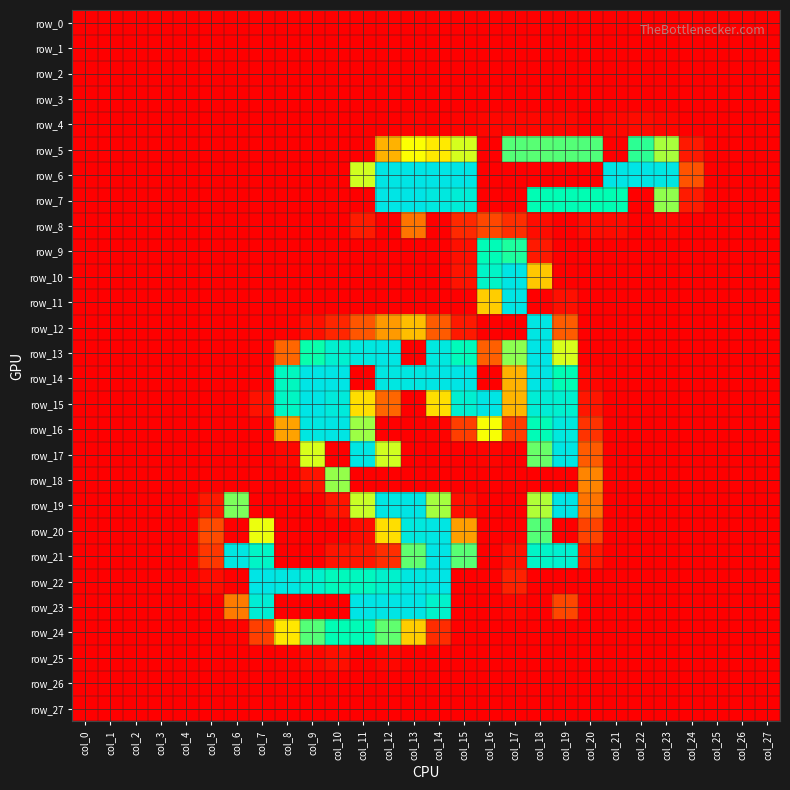

At col_7, list the series in order from largest to smallest.

row_22, row_23, row_21, row_20, row_24, row_15, row_13, row_16, row_18, row_0, row_1, row_2, row_3, row_4, row_5, row_6, row_7, row_8, row_9, row_10, row_11, row_12, row_14, row_17, row_19, row_25, row_26, row_27